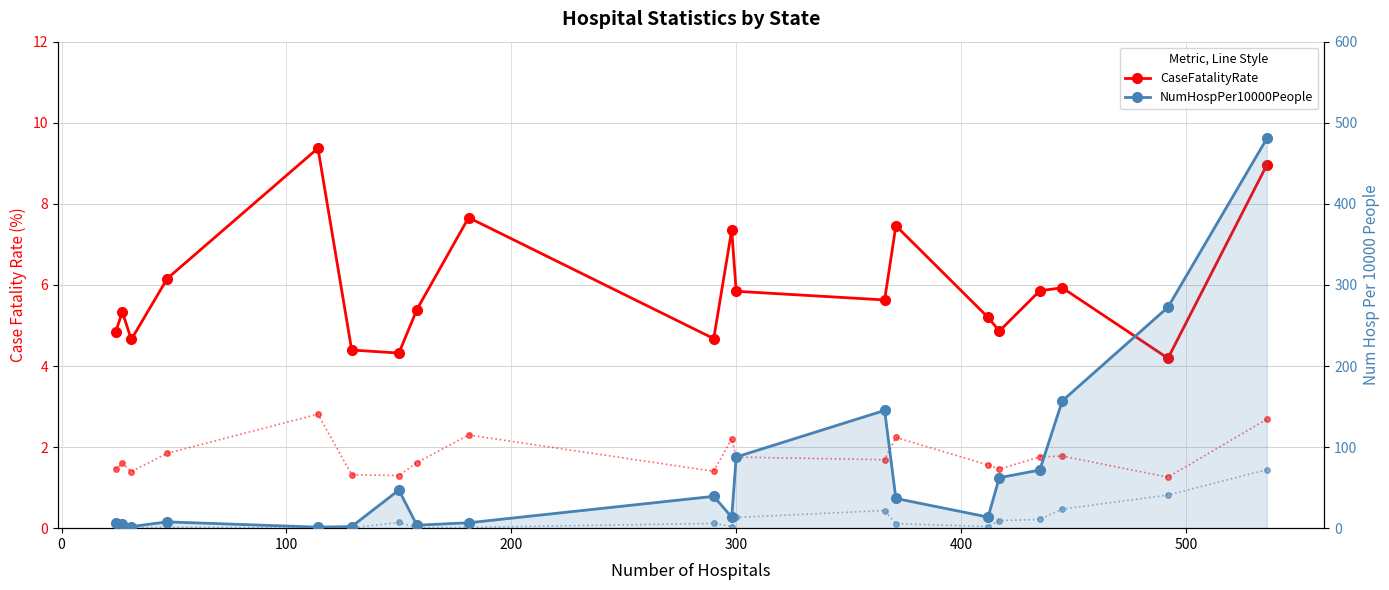

Which series has the widest spread of values?

NumHospPer10000People